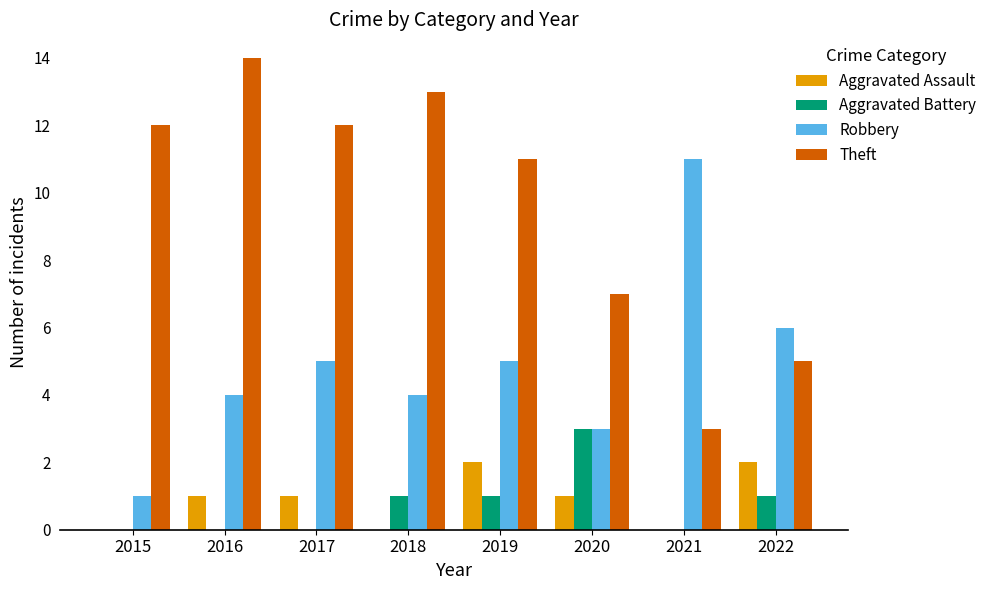

What is the total value across all series at 2015?

13